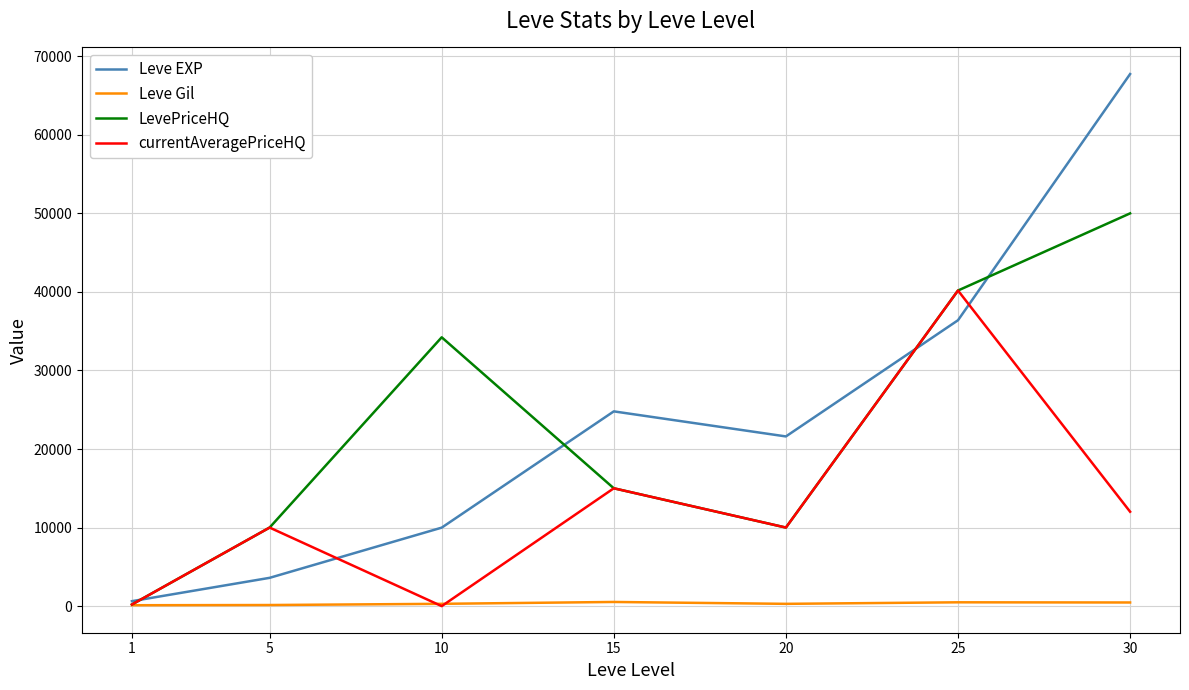

What is the maximum value shown in the chart?

67730.0